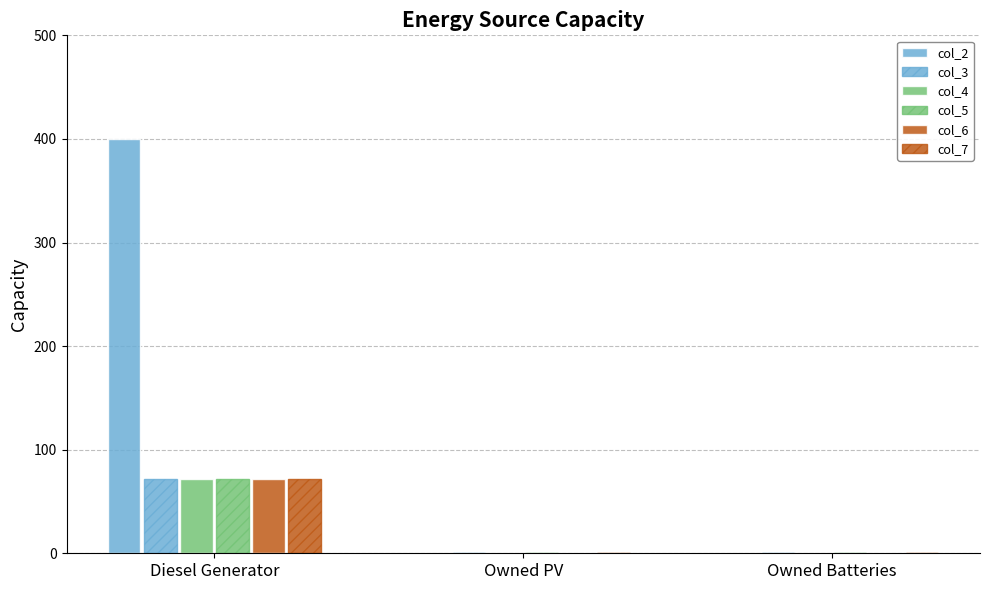

At which label is col_3 closest to 36?

Diesel Generator